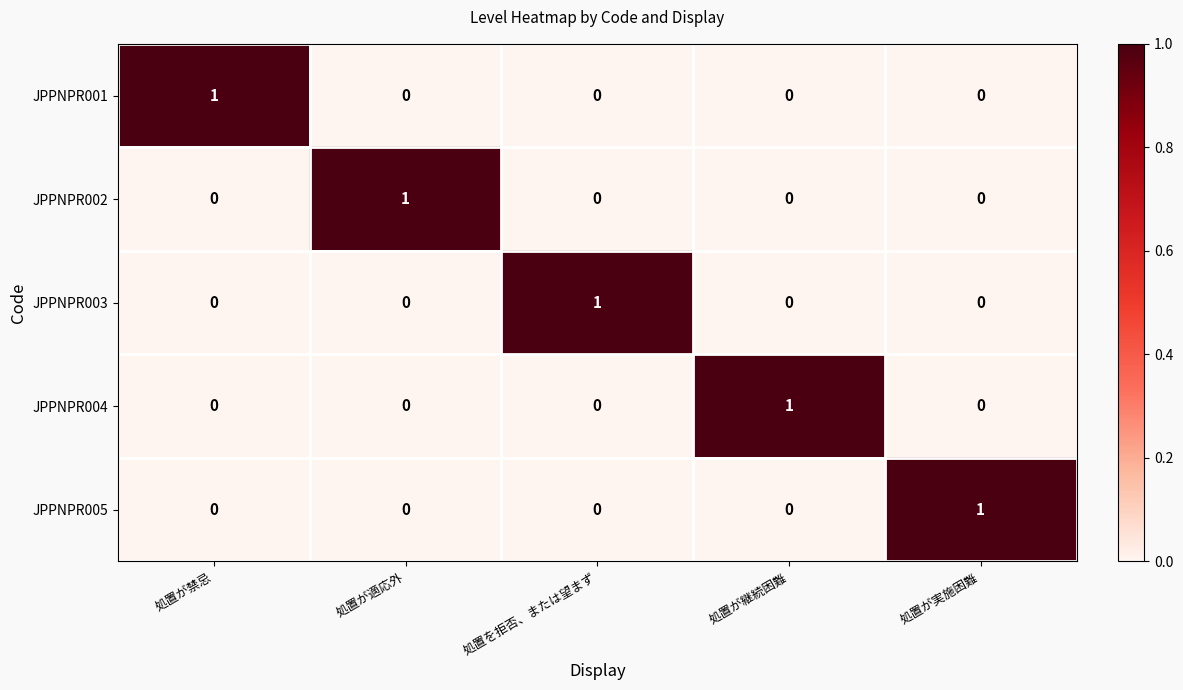

Reading left to right, extract all data points from this chart.

JPPNPR001: 処置が禁忌=1	処置が適応外=0	処置を拒否、または望まず=0	処置が継続困難=0	処置が実施困難=0
JPPNPR002: 処置が禁忌=0	処置が適応外=1	処置を拒否、または望まず=0	処置が継続困難=0	処置が実施困難=0
JPPNPR003: 処置が禁忌=0	処置が適応外=0	処置を拒否、または望まず=1	処置が継続困難=0	処置が実施困難=0
JPPNPR004: 処置が禁忌=0	処置が適応外=0	処置を拒否、または望まず=0	処置が継続困難=1	処置が実施困難=0
JPPNPR005: 処置が禁忌=0	処置が適応外=0	処置を拒否、または望まず=0	処置が継続困難=0	処置が実施困難=1